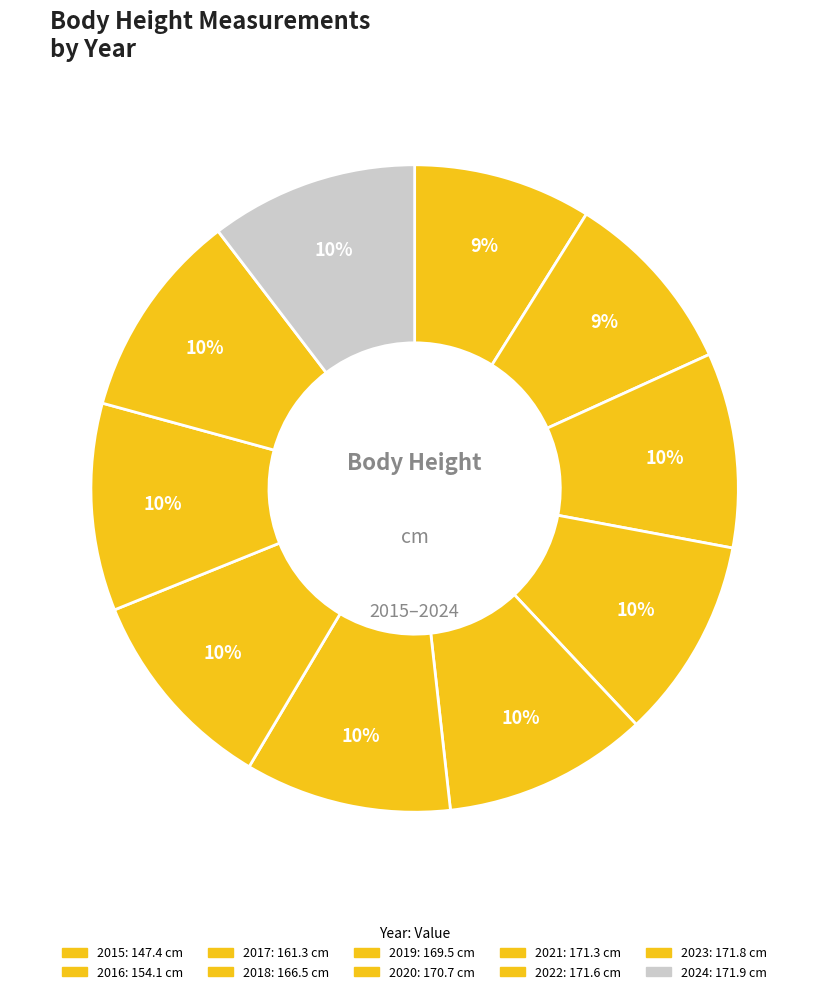

How many segments does this pie chart have?

10